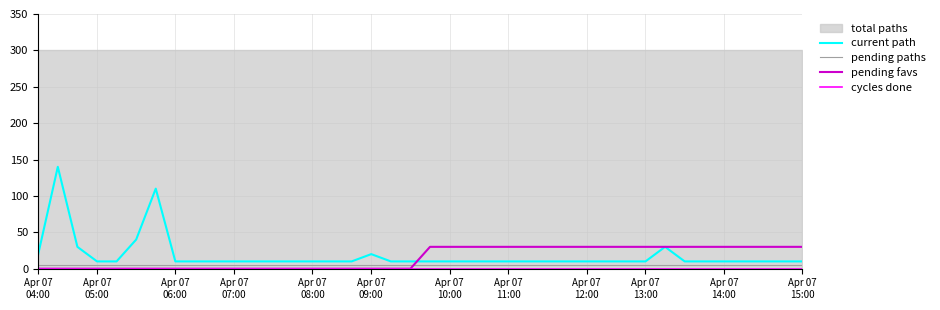

At which label is current path closest to 75?

Apr 07
09:00